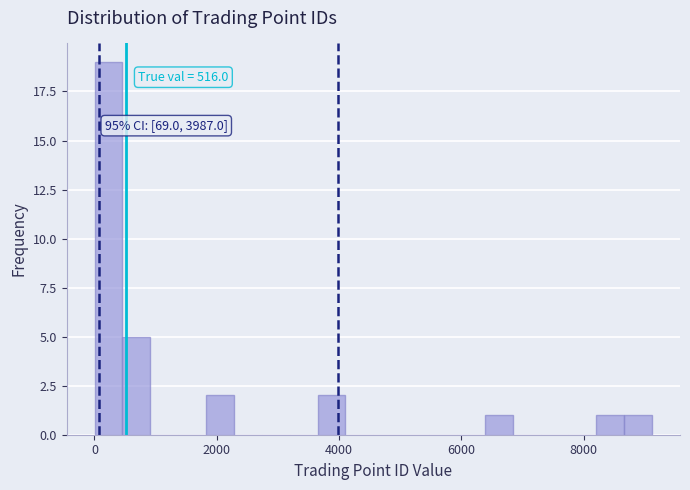

Read against the x-axis, roughly where is the centre of the tallest bar?

200